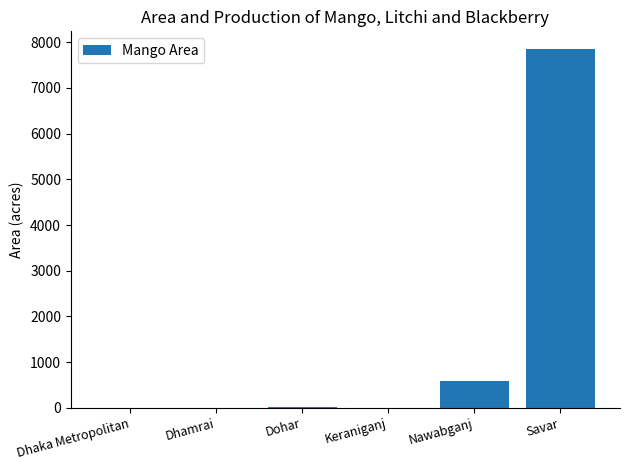

The value at Dohar is 8. True or false?

True